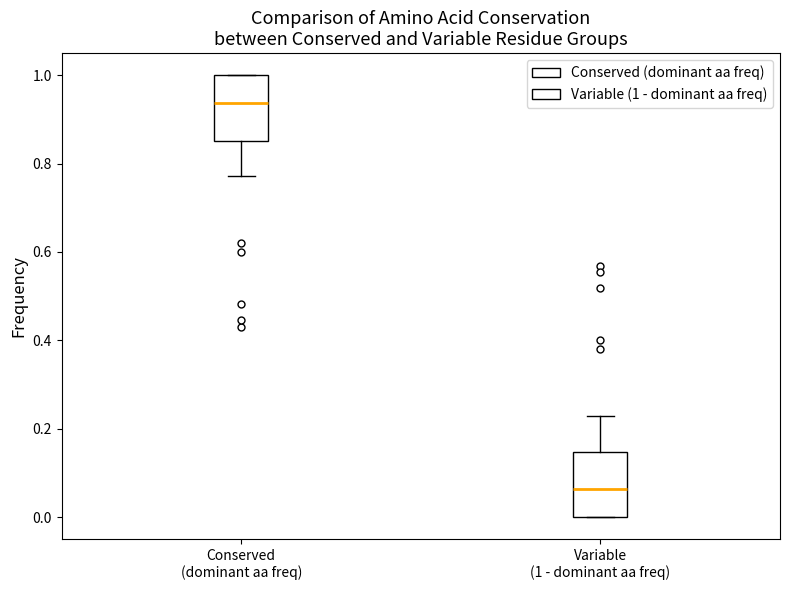

Reading left to right, transcribe this box plot: for each box, give where its median line is, the range the box spans, and where its two whiskers end, as read against the y-axis. The values are not printed on the chart, so give them approximately, as read against the axis.

Conserved (dominant aa freq): median 0.94, box 0.86 to 1.00, whiskers 0.78 to 1.00
Variable (1 - dominant aa freq): median 0.06, box 0.00 to 0.14, whiskers 0.00 to 0.22